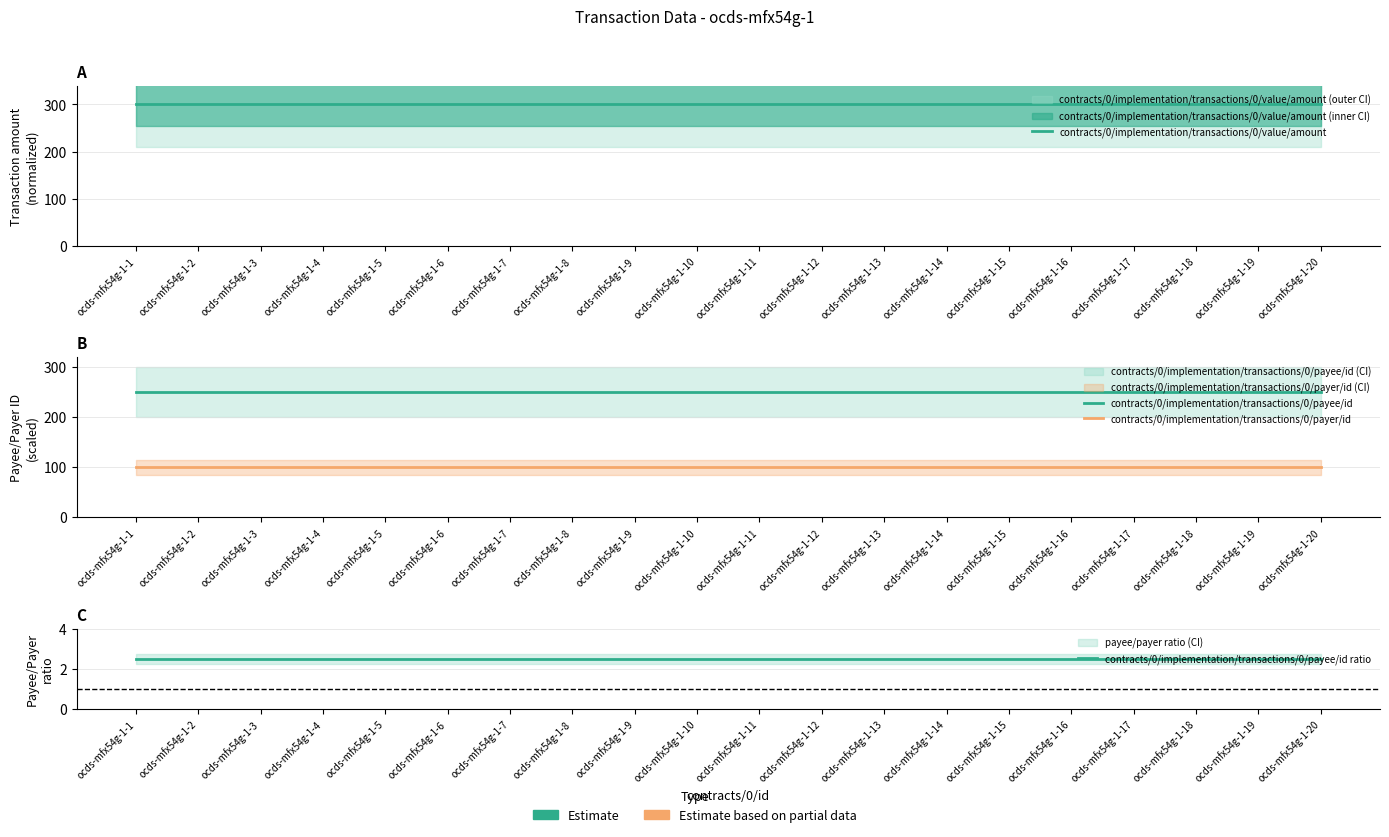

At which category does the chart reach its minimum across all series?

ocds-mfx54g-1-1